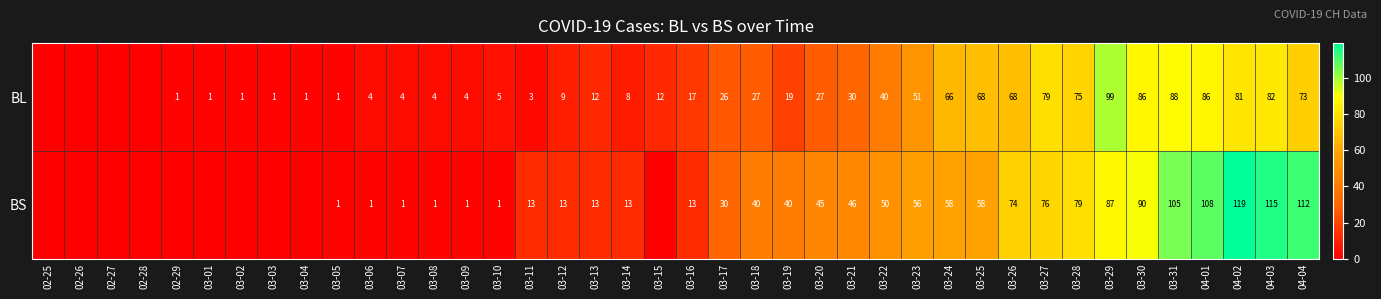

What is the difference between the highest and lowest values at 03-14?

5